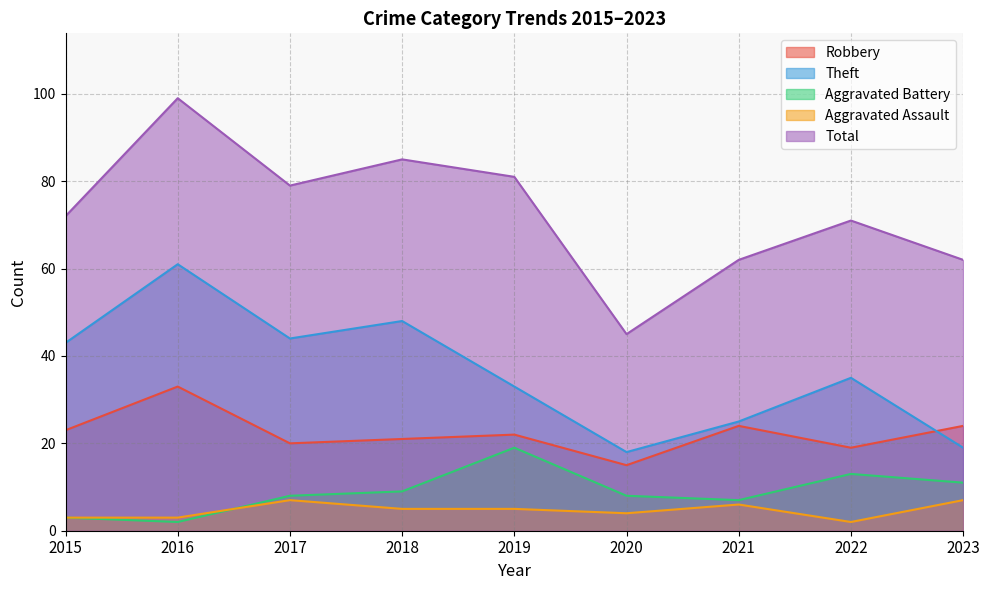

Reading left to right, extract all data points from this chart.

Robbery: 2015=23	2016=33	2017=20	2018=21	2019=22	2020=15	2021=24	2022=19	2023=24
Theft: 2015=43	2016=61	2017=44	2018=48	2019=33	2020=18	2021=25	2022=35	2023=19
Aggravated Battery: 2015=3	2016=2	2017=8	2018=9	2019=19	2020=8	2021=7	2022=13	2023=11
Aggravated Assault: 2015=3	2016=3	2017=7	2018=5	2019=5	2020=4	2021=6	2022=2	2023=7
Total: 2015=72	2016=99	2017=79	2018=85	2019=81	2020=45	2021=62	2022=71	2023=62